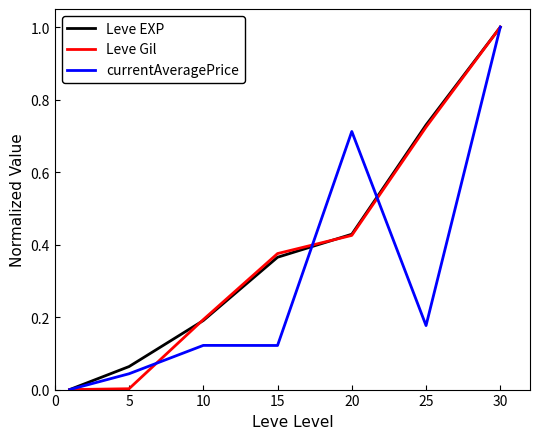

What is the maximum value shown in the chart?

1.0